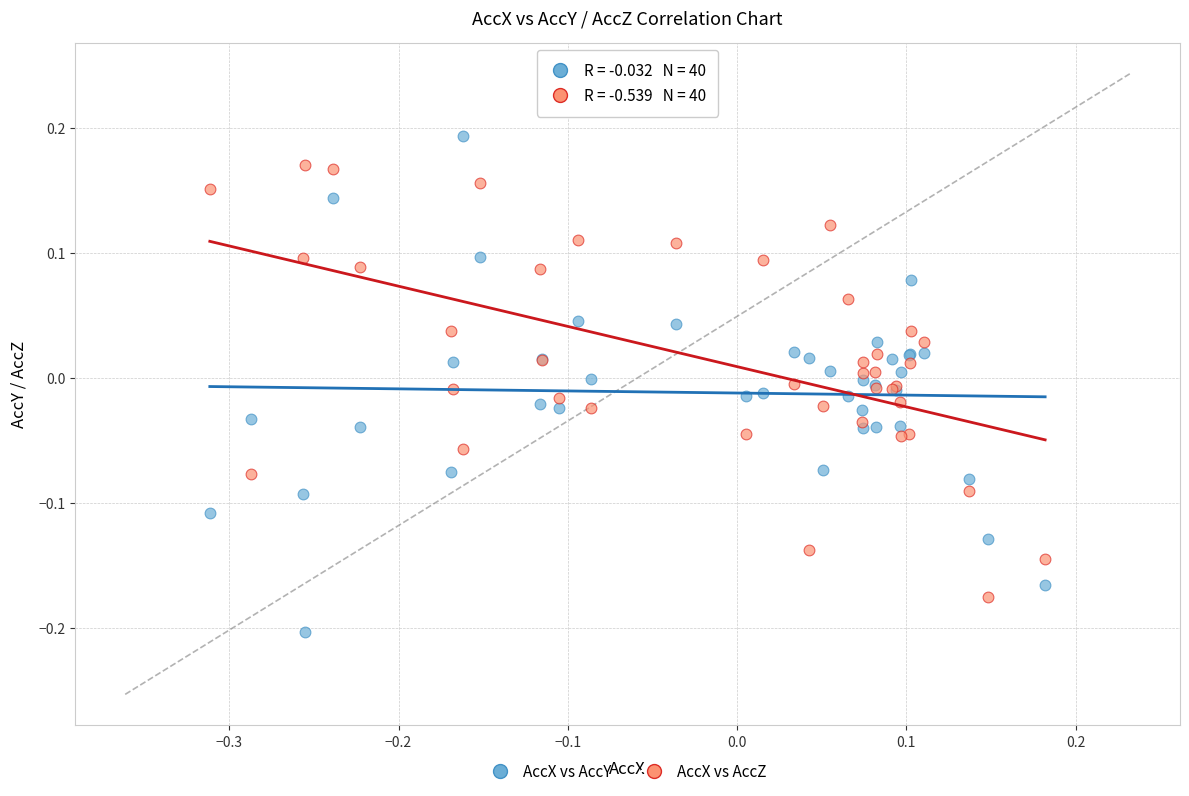

What are all the series names shown in the legend?

AccX vs AccY, AccX vs AccZ